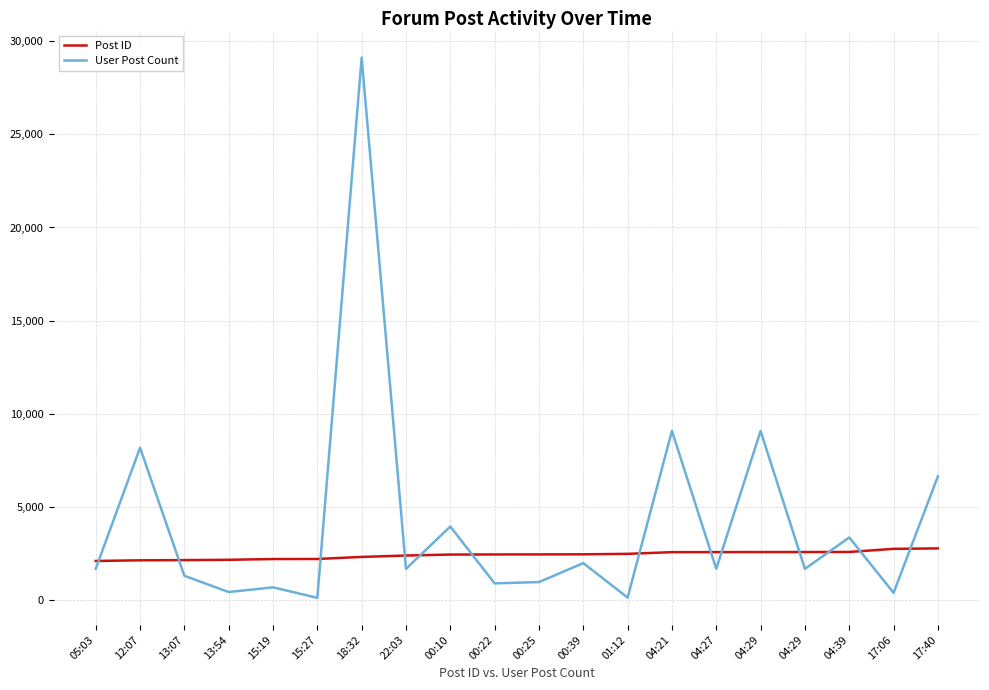

What are all the series names shown in the legend?

Post ID, User Post Count